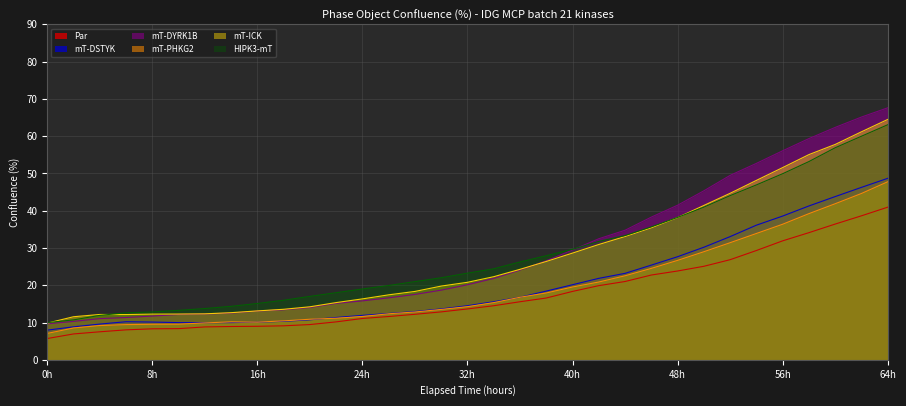

Where is mT-DSTYK nearest to the value 28?

48h